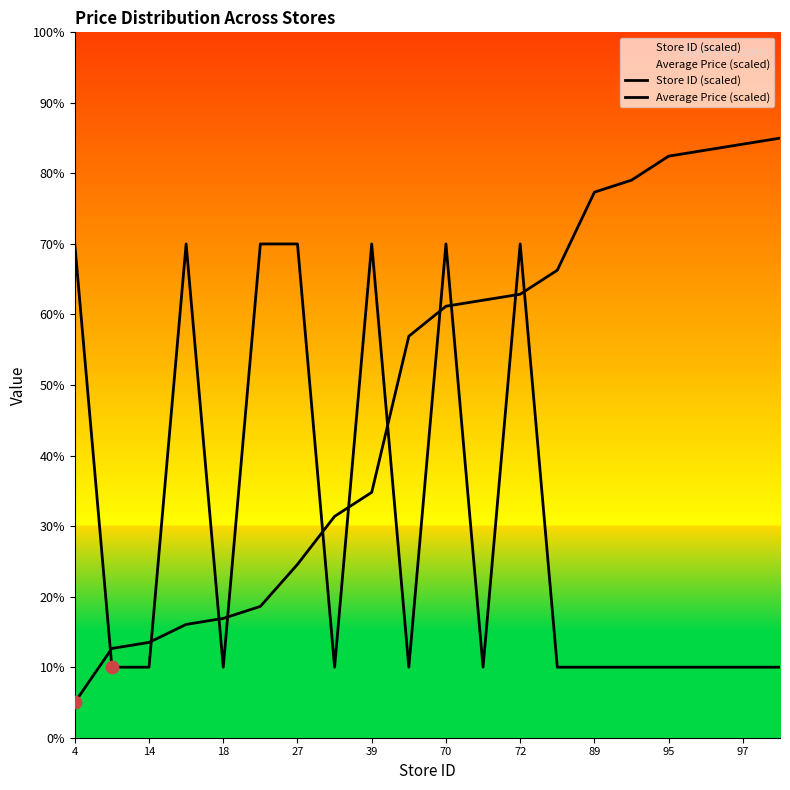

What are all the series names shown in the legend?

Store ID (scaled), Average Price (scaled)